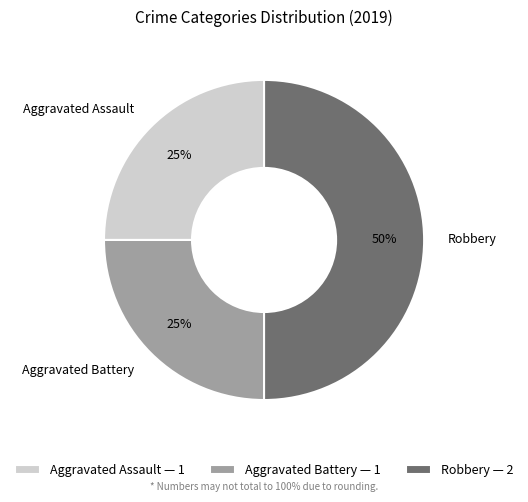

To the nearest percent, what is the average slice percentage?

33%